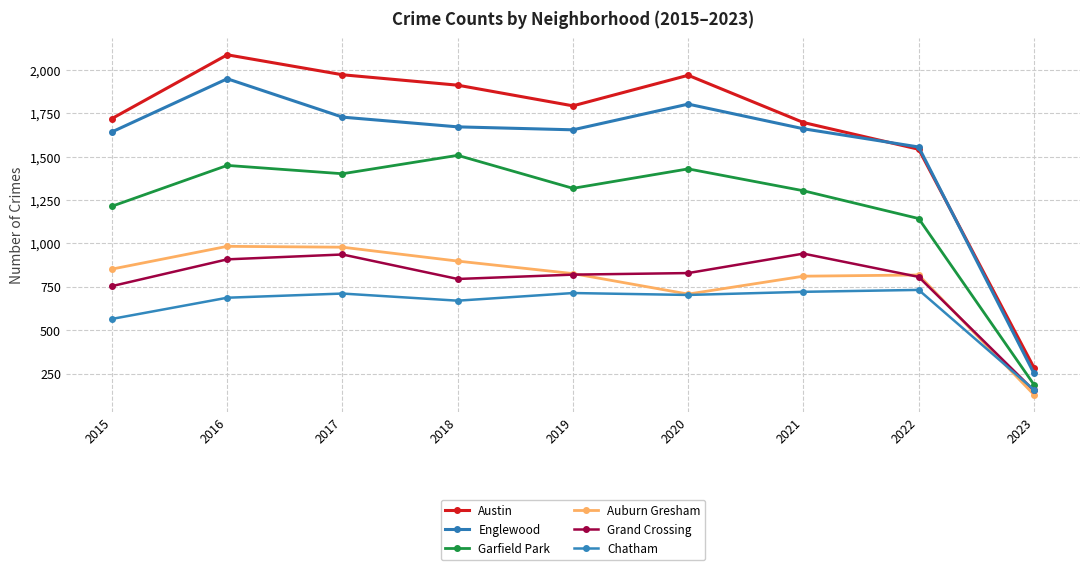

Which series has the widest spread of values?

Austin